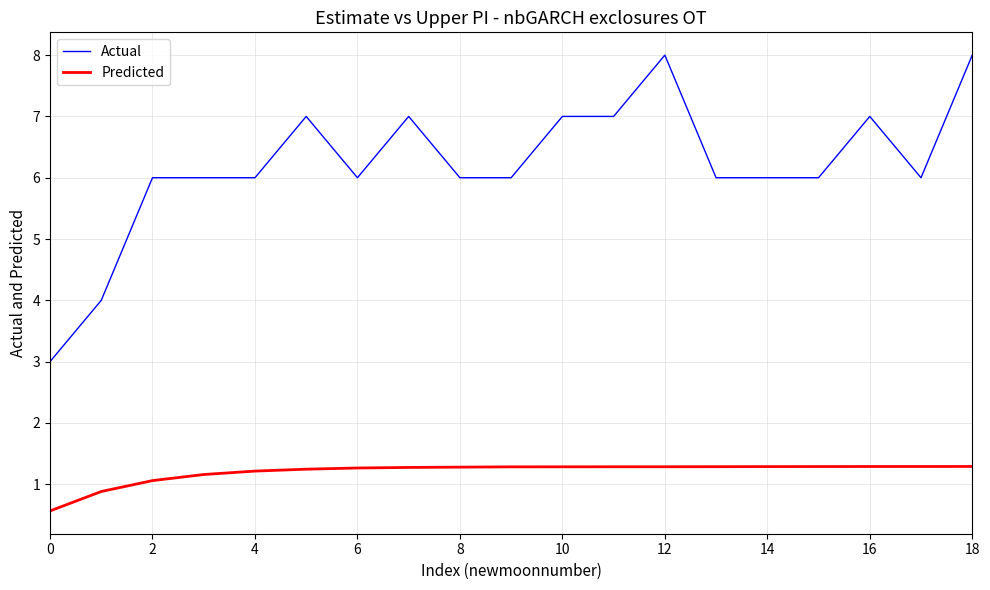

True or false: Predicted and Actual cross at least once.

False